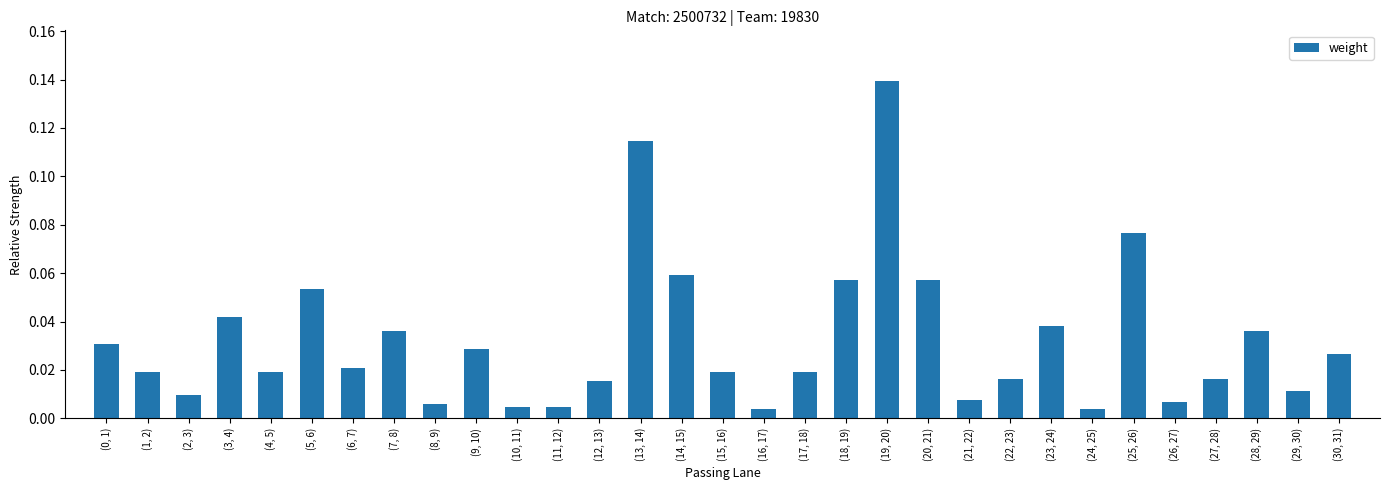

True or false: the data shows 0.1 at (28, 29).

False